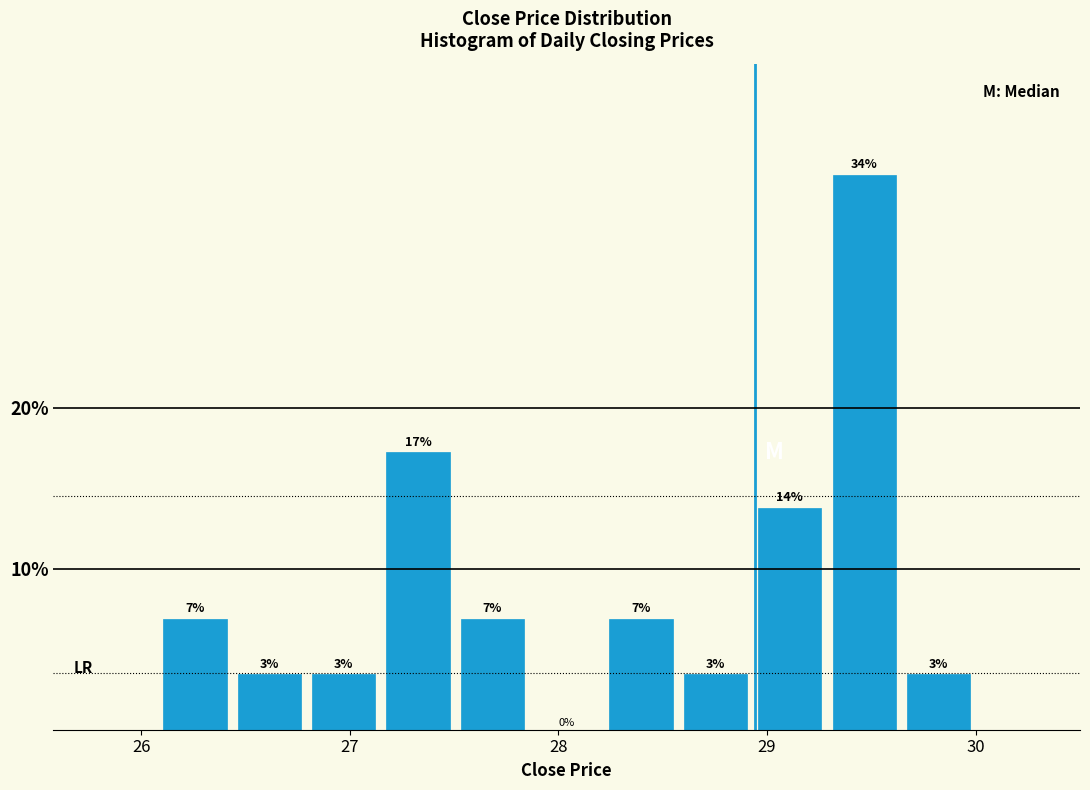

Read against the x-axis, roughly where is the centre of the tallest bar?

29.5